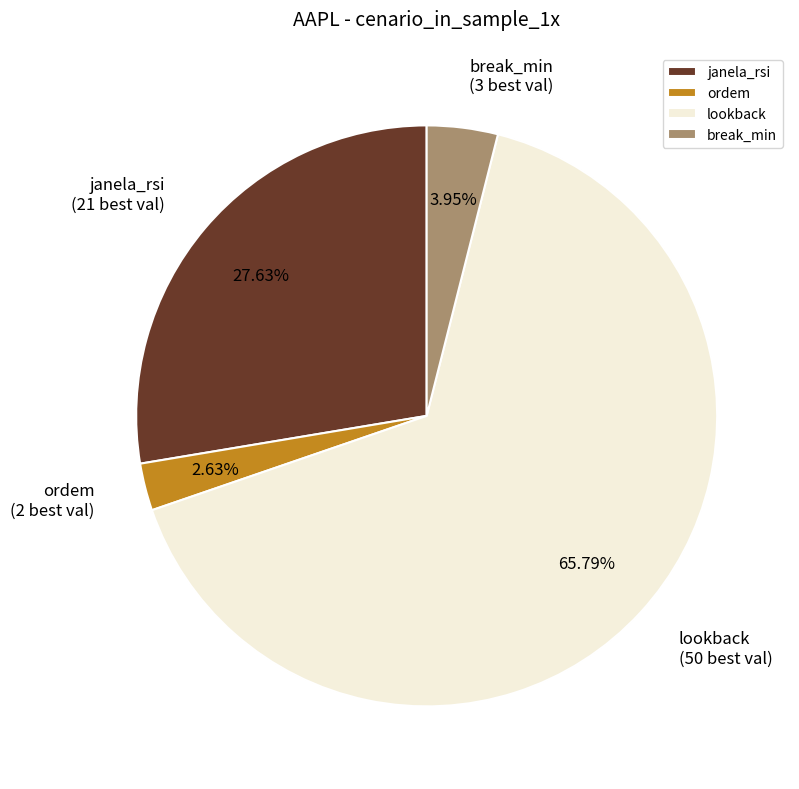

Do ordem and lookback together represent more than half of the pie?

Yes